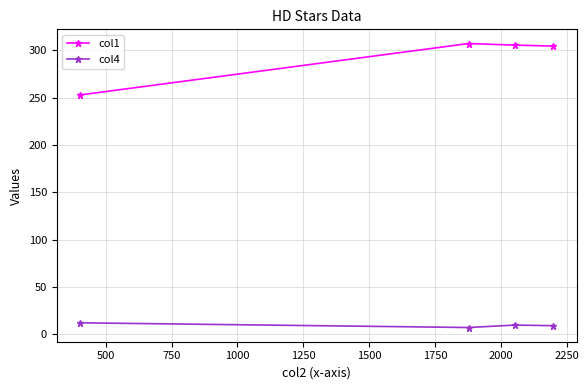

What is the minimum value for col4?

7.2